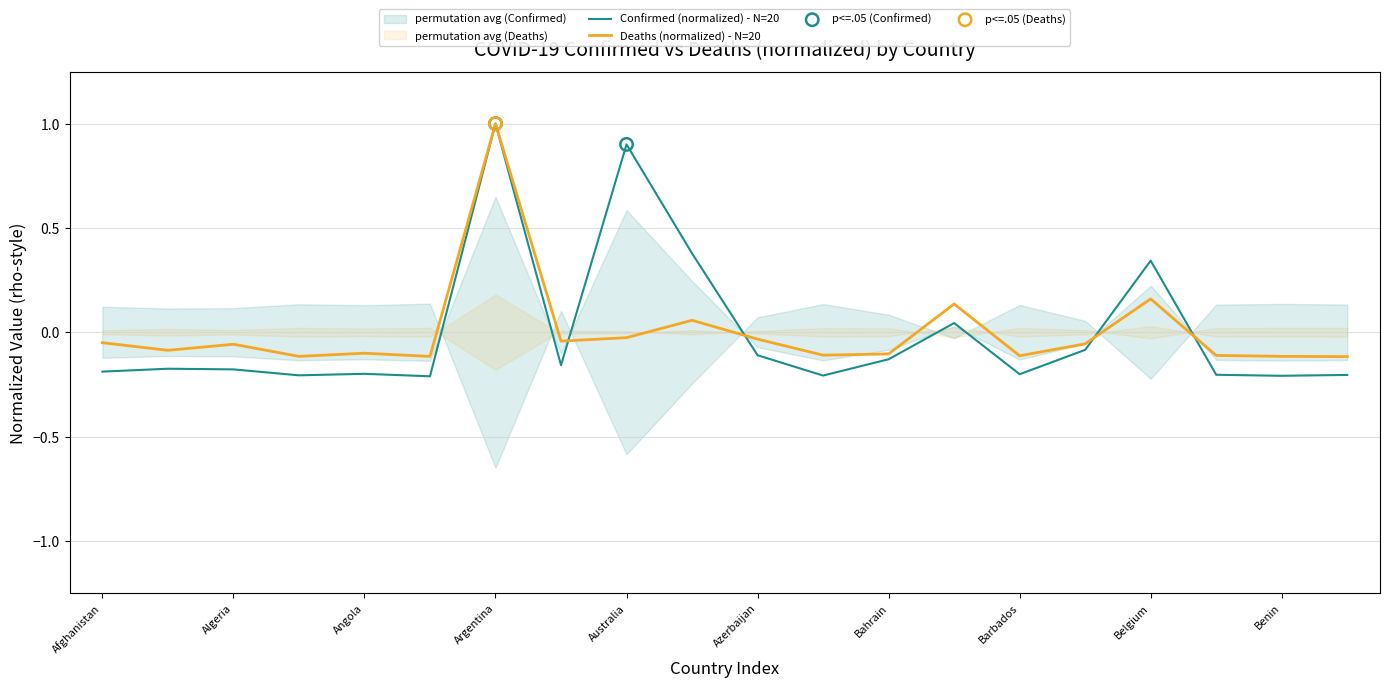

At how many categories does at least one series exceed 0?

5